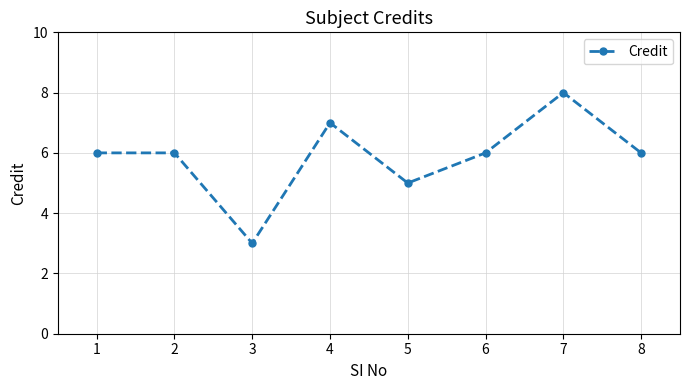

What is the greatest value displayed?

8